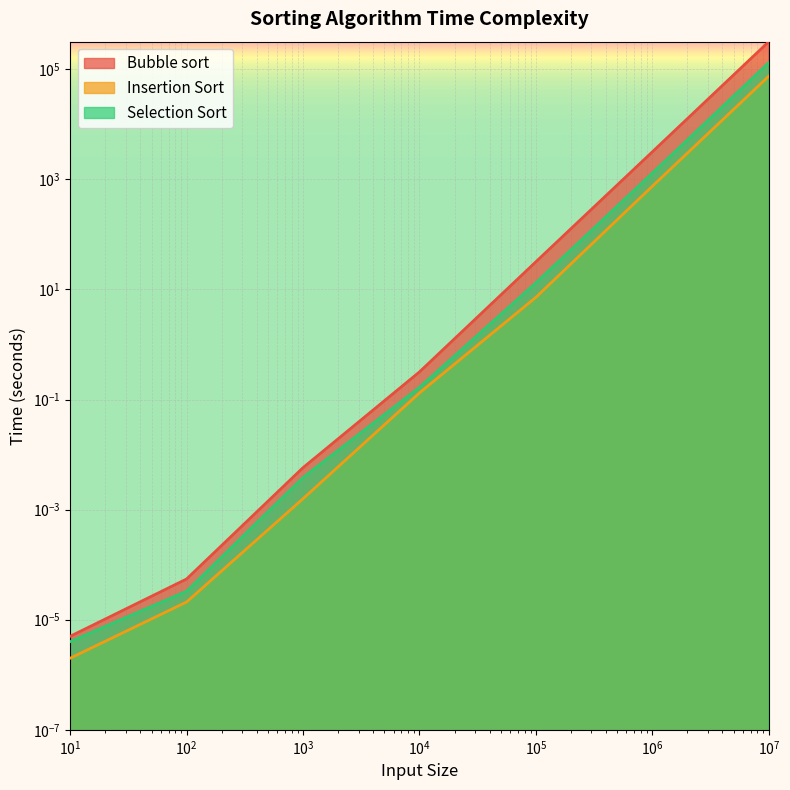

Reading left to right, list all the values displayed in this chart.

Bubble sort: 0.0	0.0	0.0	0.3	31.9	3164.9	318000.0
Insertion Sort: 0.0	0.0	0.0	0.1	7.2	751.0	75000.0
Selection Sort: 0.0	0.0	0.0	0.2	13.2	1300.9	132000.0